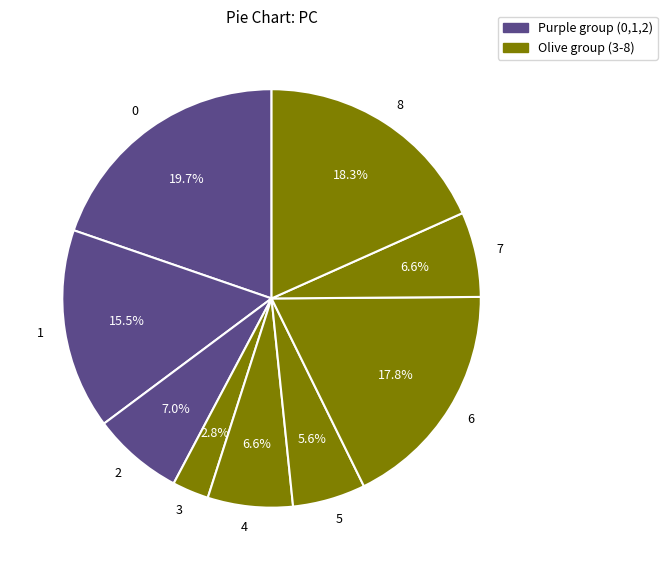

Is there a majority slice in this chart?

No